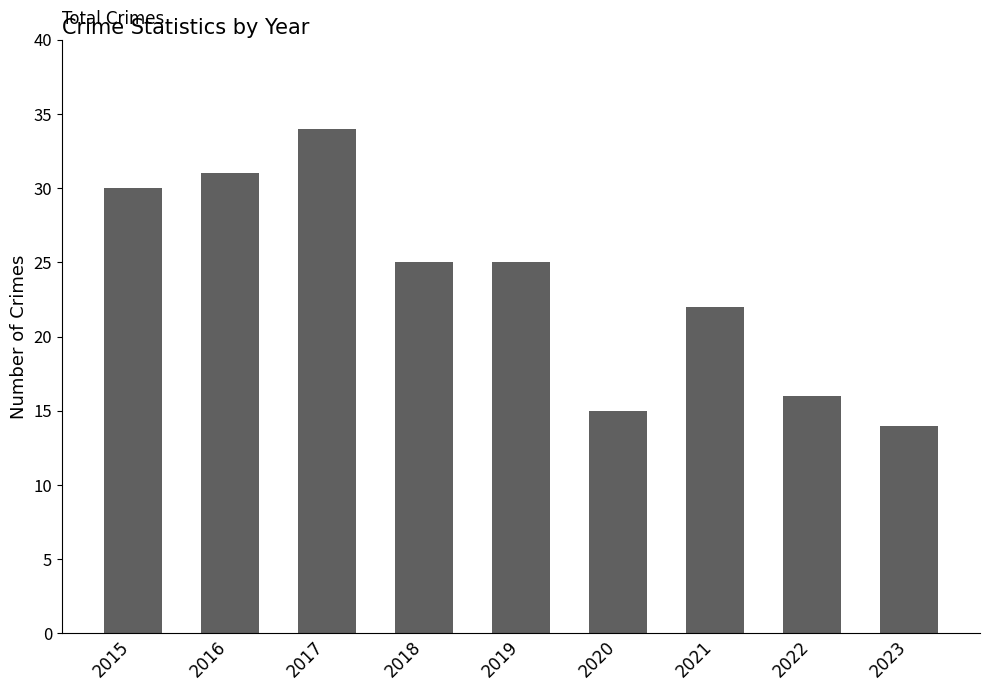

Reading right to left, list all the values displayed in this chart.

2023=14	2022=16	2021=22	2020=15	2019=25	2018=25	2017=34	2016=31	2015=30